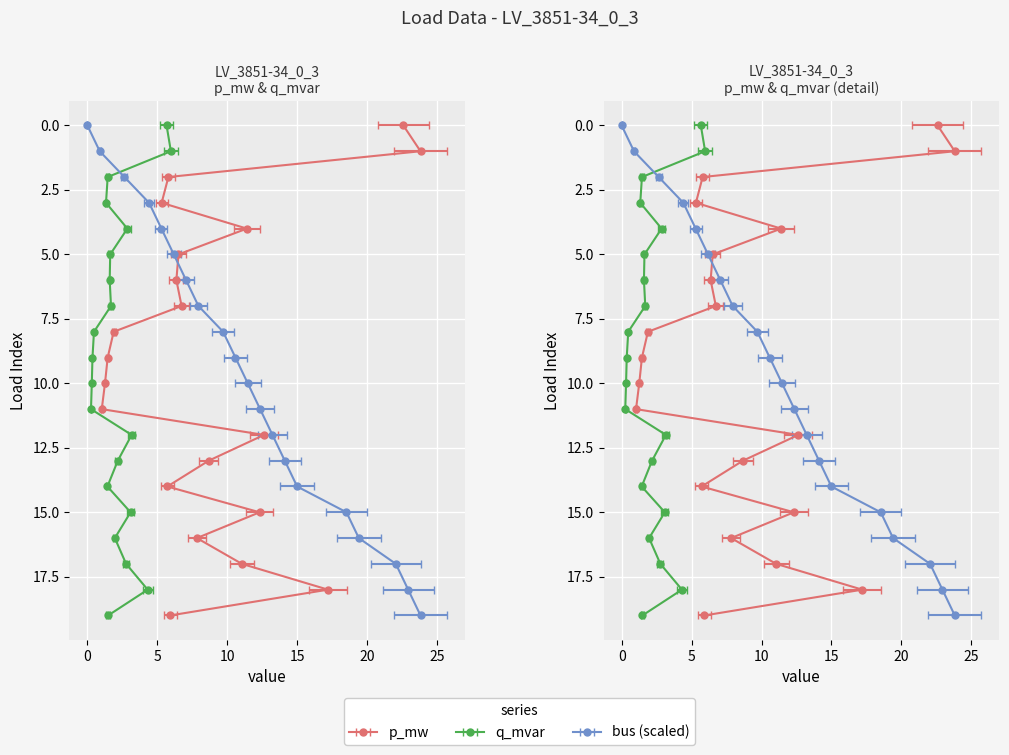

How many distinct data groups are displayed?

3